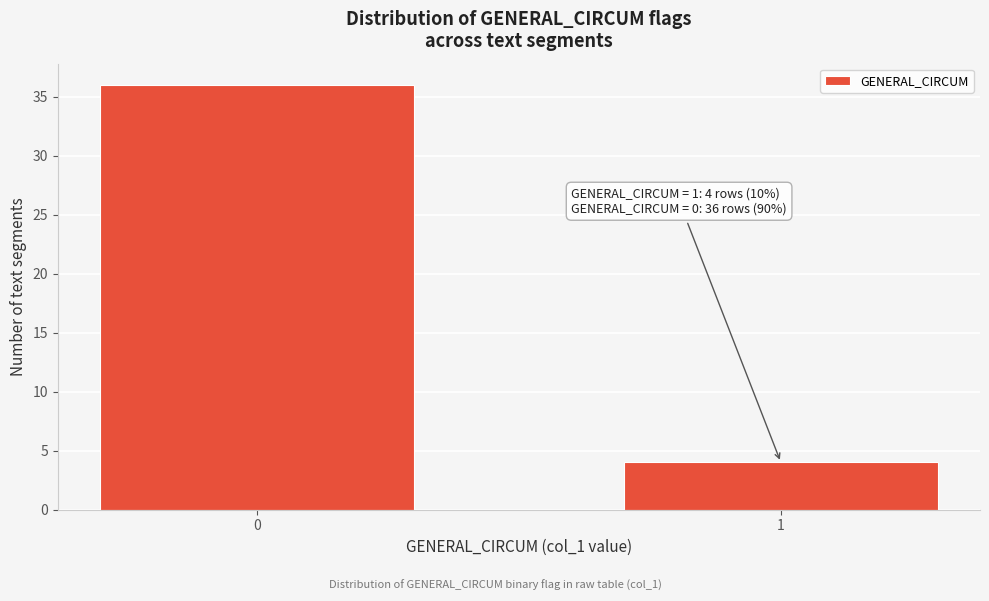

Reading left to right, transcribe all the data shown in this chart.

36	4